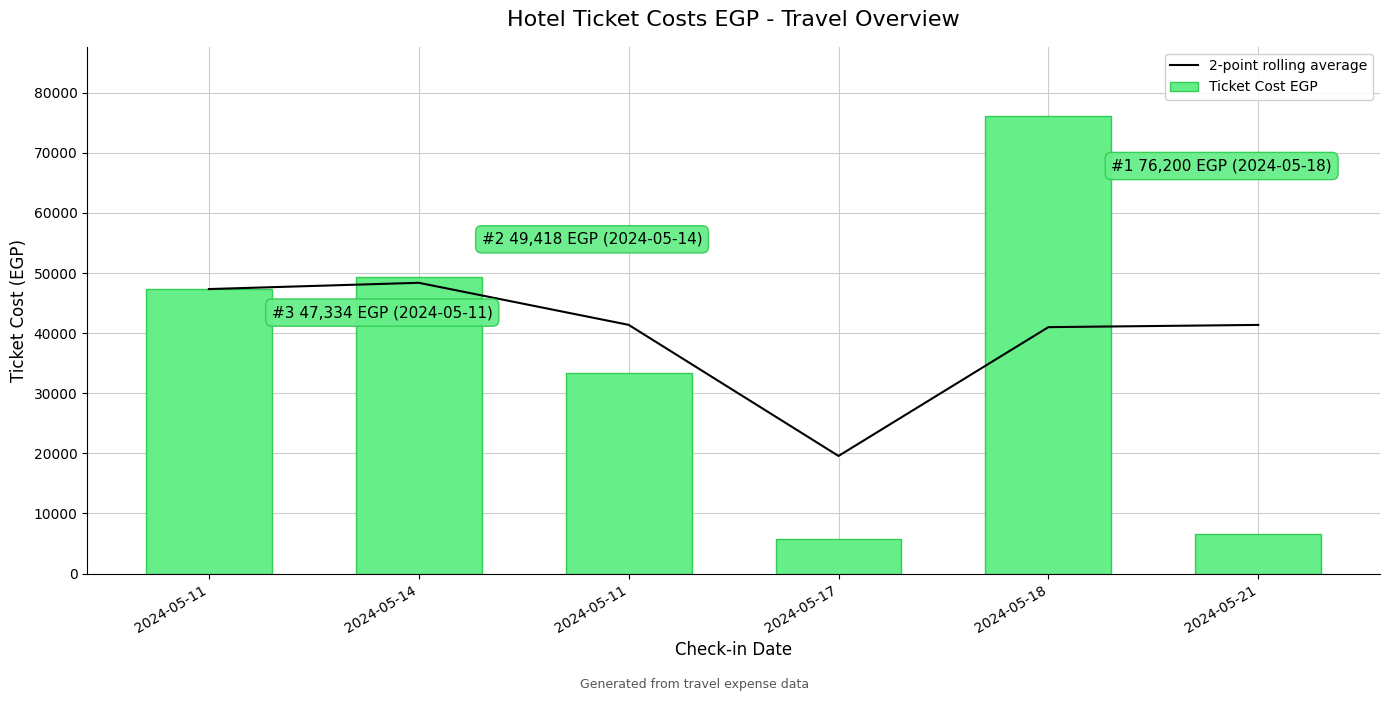

How many categories are shown in the chart?

6